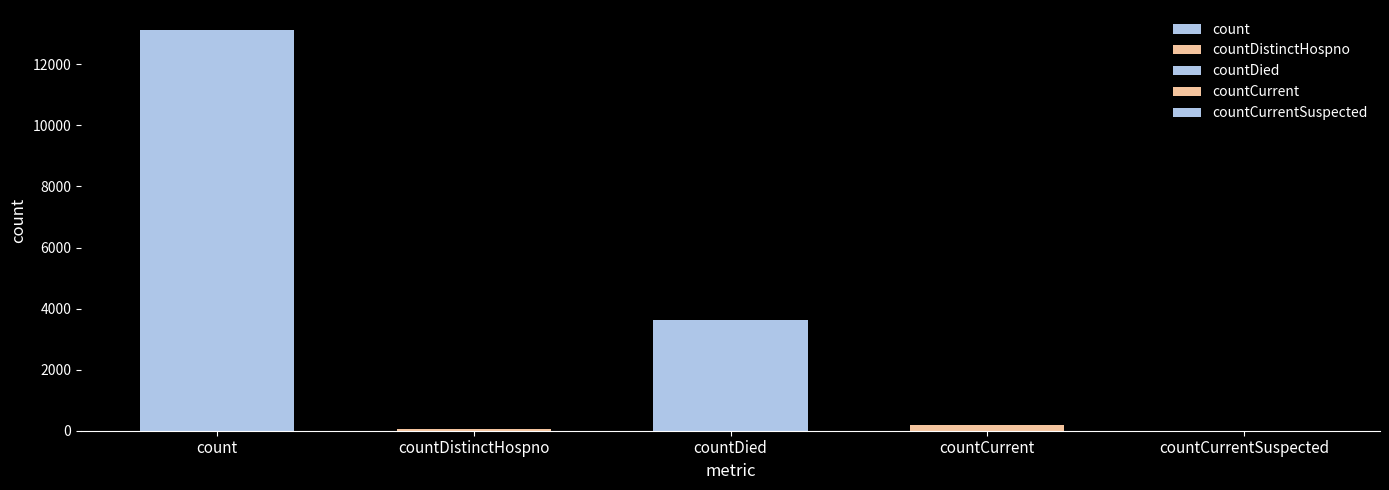

List the labels in order of value, smallest first.

countCurrentSuspected, countDistinctHospno, countCurrent, countDied, count